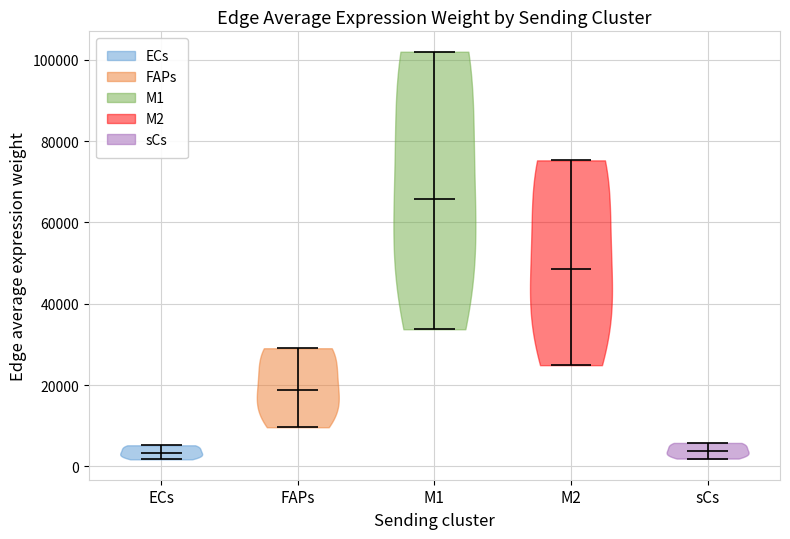

Reading left to right, read every violin against the y-axis: where its median line is, and the lowest and highest points it reaches. The values are not printed on the chart, so give them approximately, as read against the axis.

ECs: median line 4000, lowest point 2000, highest point 6000
FAPs: median line 18000, lowest point 10000, highest point 30000
M1: median line 66000, lowest point 34000, highest point 102000
M2: median line 48000, lowest point 24000, highest point 76000
sCs: median line 4000, lowest point 2000, highest point 6000